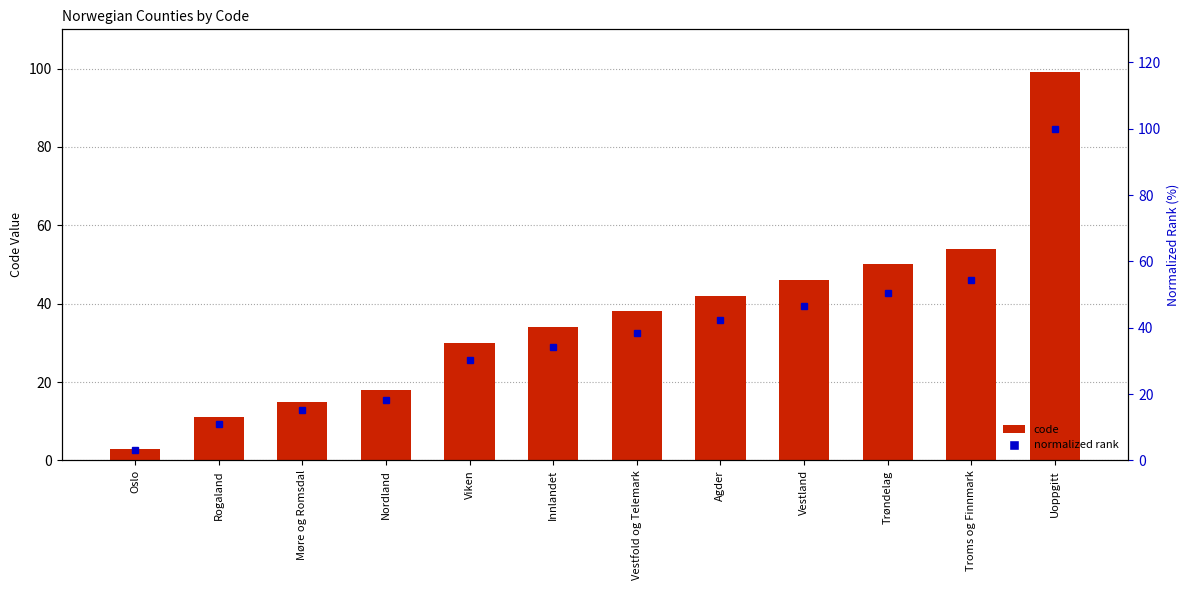

At Uoppgitt, list the series in order from smallest to largest.

code, normalized rank